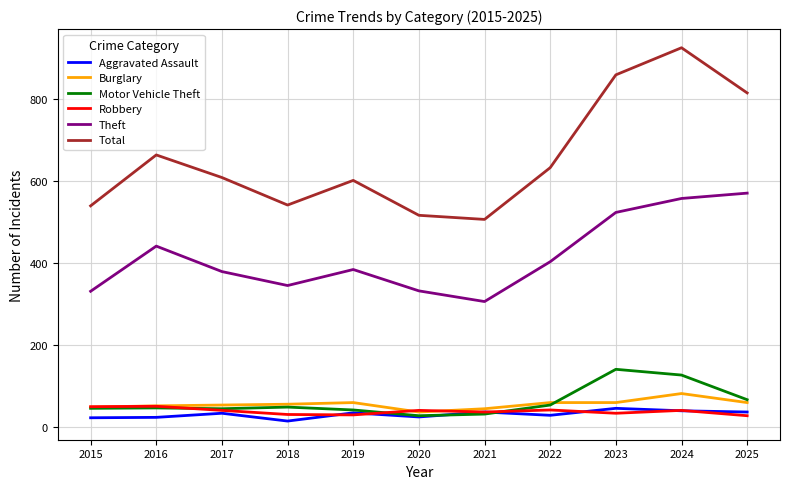

True or false: Aggravated Assault and Total intersect in this chart.

False